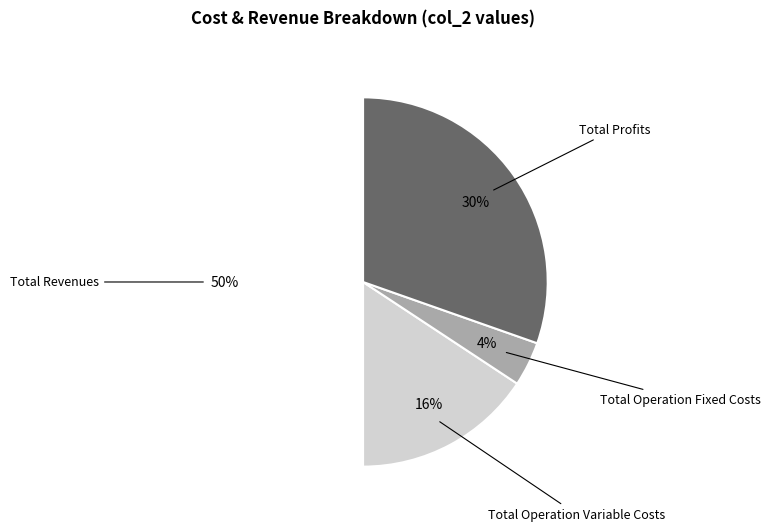

To the nearest percent, what is the difference between the largest and smallest slice percentages?

46%